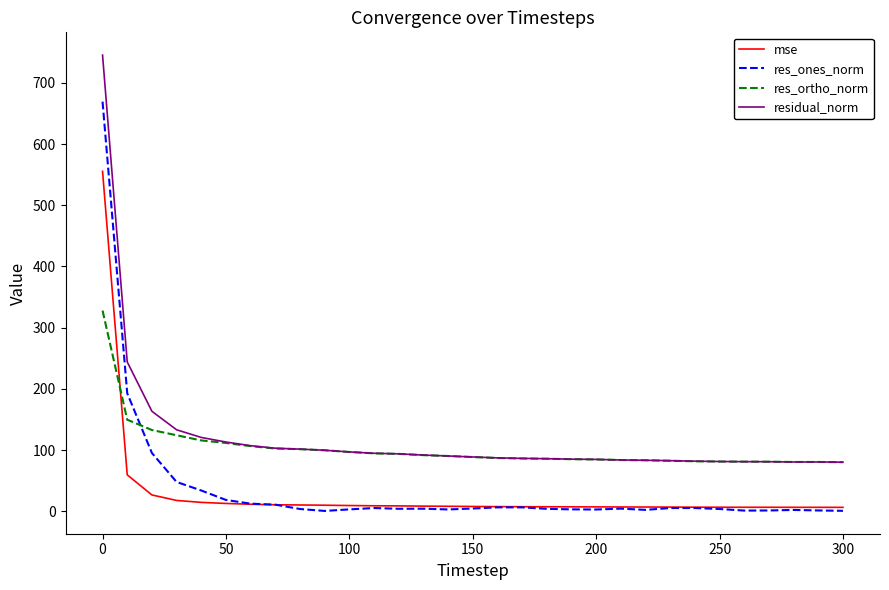

At how many categories does at least one series exceed 224?

2